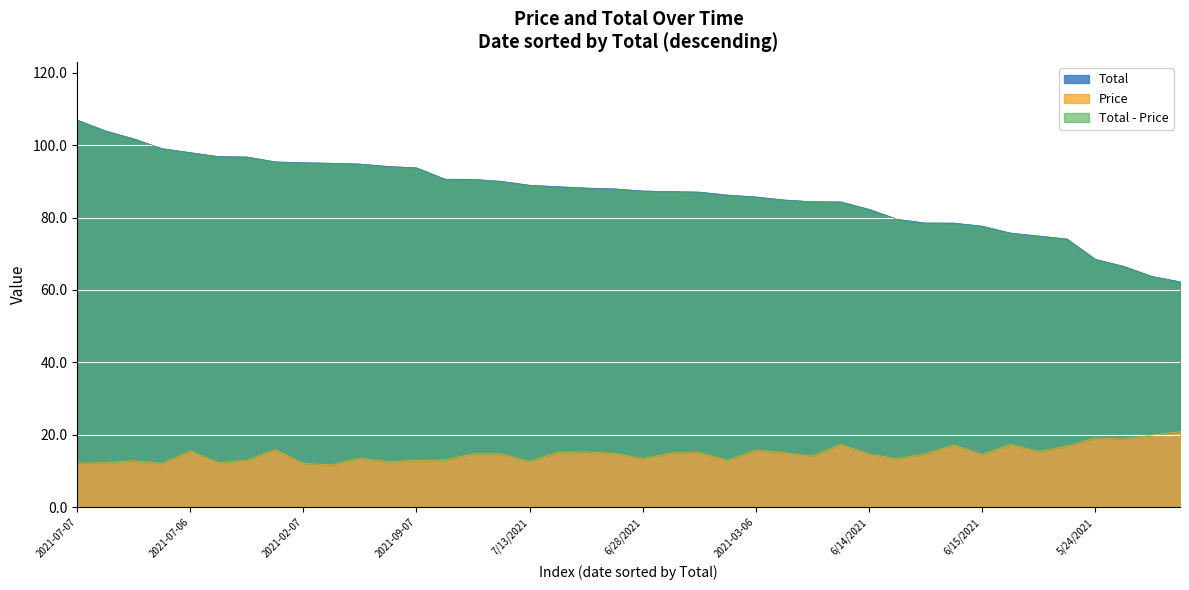

Which category has the highest value in the Price series?

5/26/2021